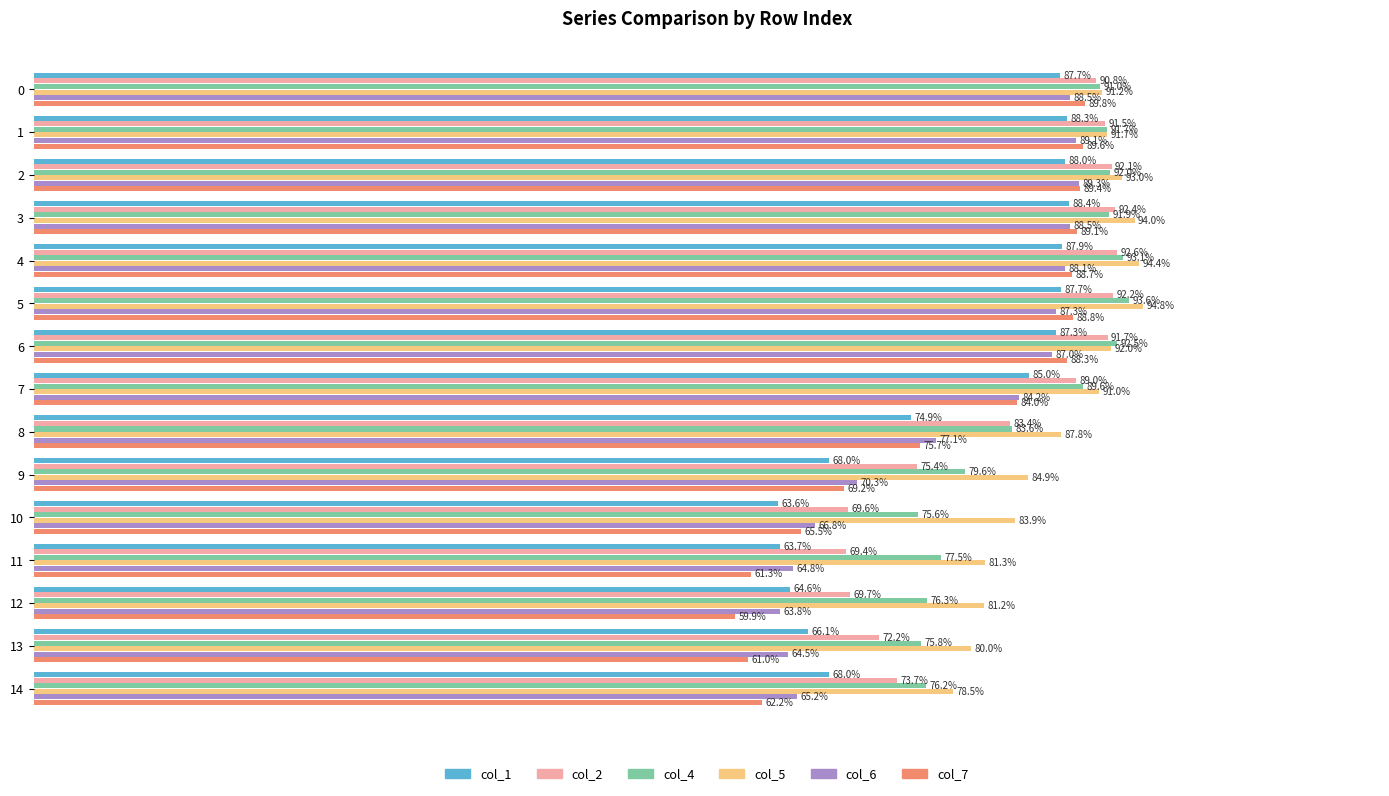

Which series changed the most between 3 and 6?

col_5